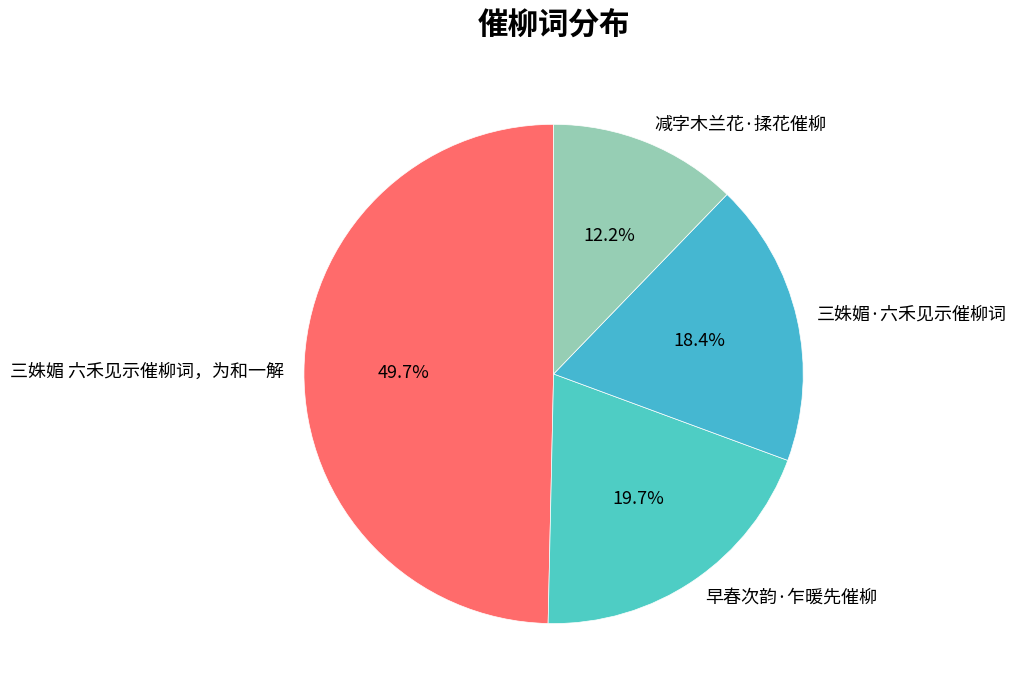

What portion of the pie excludes 减字木兰花·揉花催柳?

87.8%